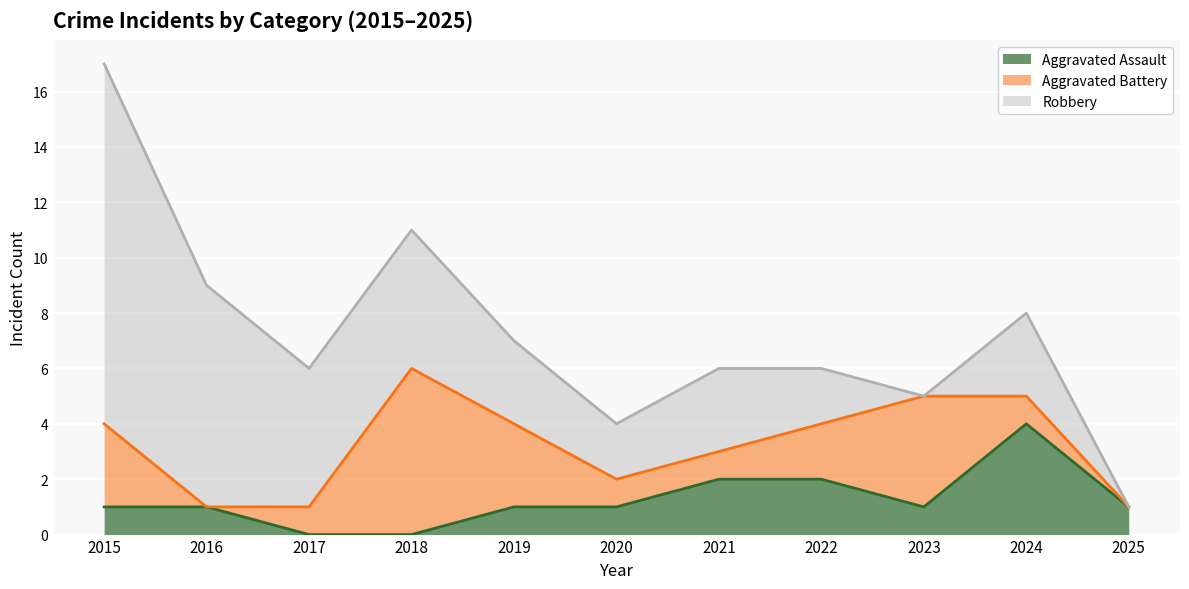

Reading left to right, what are all the values shown in this chart?

Aggravated Assault: 2015=1	2016=1	2017=0	2018=0	2019=1	2020=1	2021=2	2022=2	2023=1	2024=4	2025=1
Aggravated Battery: 2015=3	2016=0	2017=1	2018=6	2019=3	2020=1	2021=1	2022=2	2023=4	2024=1	2025=0
Robbery: 2015=13	2016=8	2017=5	2018=5	2019=3	2020=2	2021=3	2022=2	2023=0	2024=3	2025=0